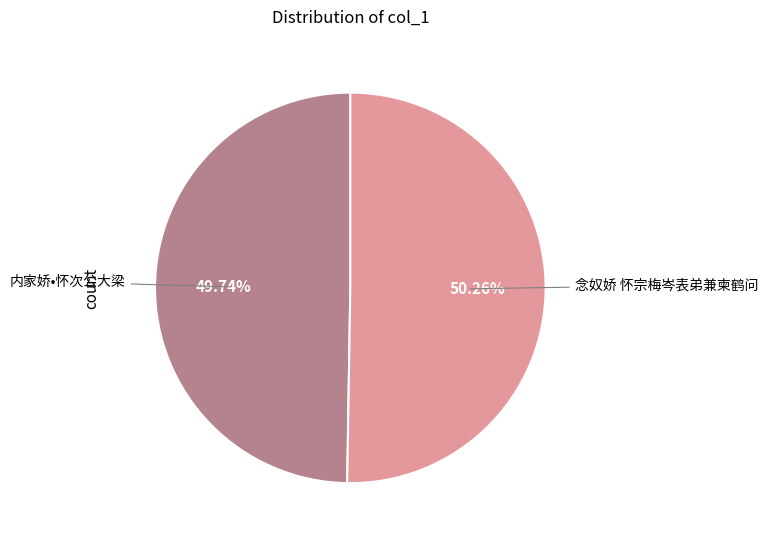

Is there a majority slice in this chart?

Yes